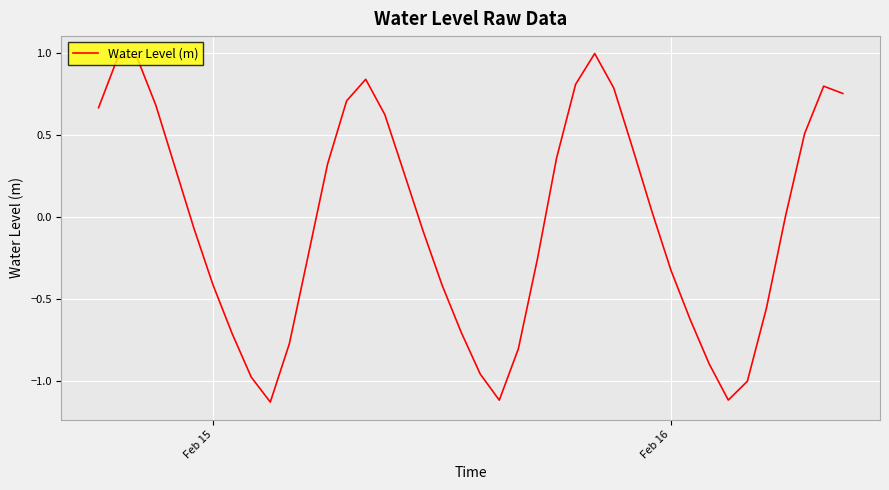

How many lines are shown in the chart?

1